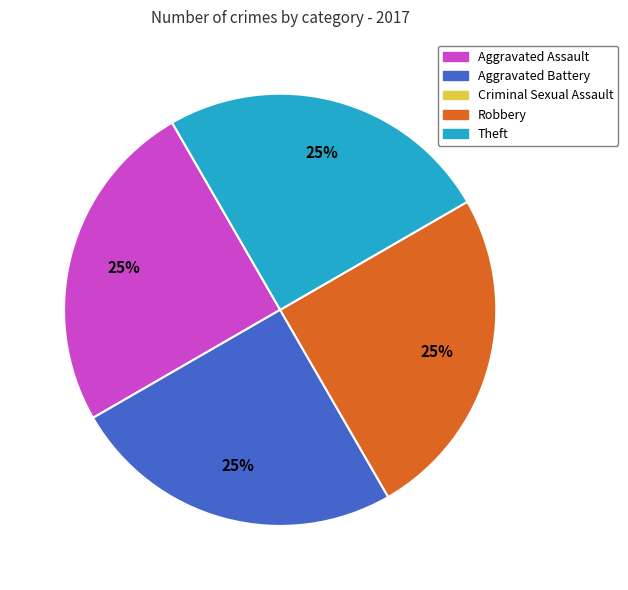

To the nearest percent, what is the average slice percentage?

25%